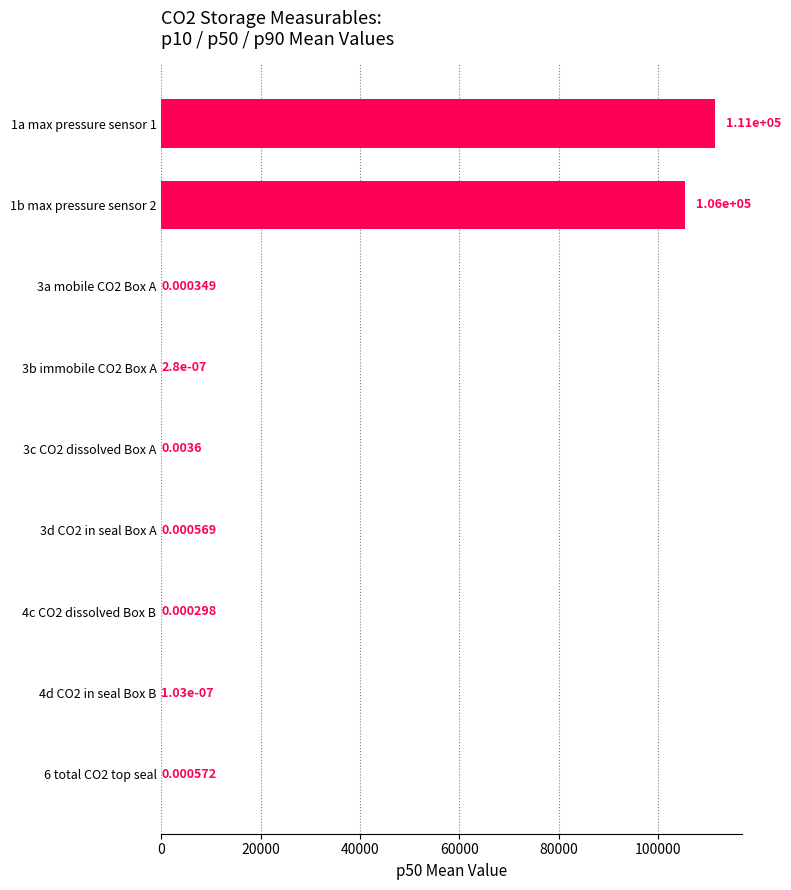

Between 4d CO2 in seal Box B and 3d CO2 in seal Box A, which is larger?

3d CO2 in seal Box A